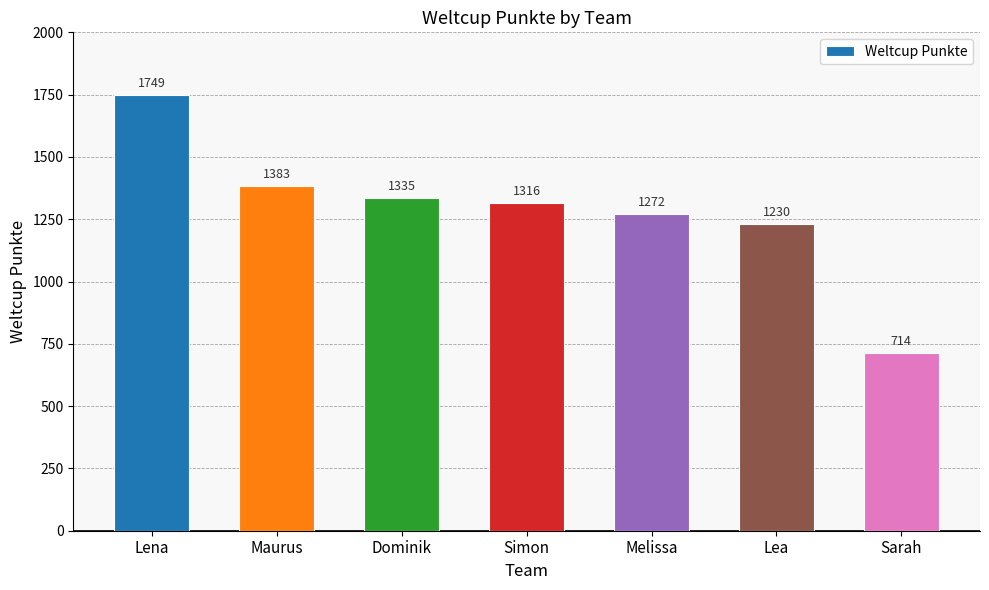

Which label corresponds to the largest value in the chart?

Lena